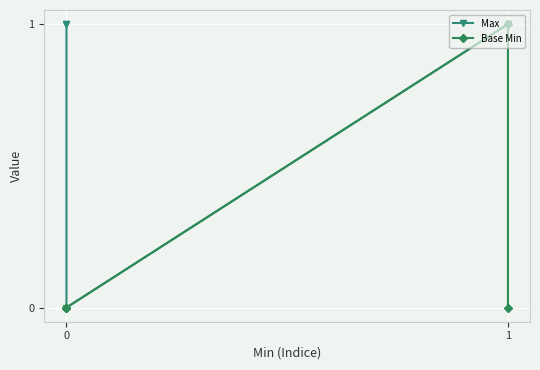

At which category does Max reach its first local valley?

2